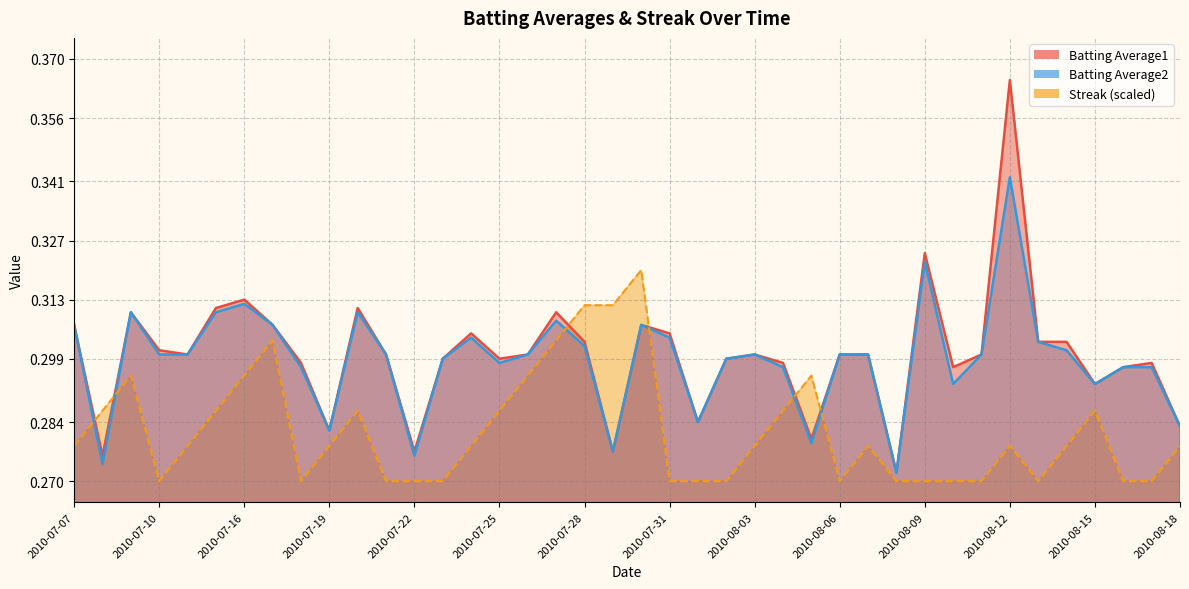

Which series has the largest range (max minus min)?

Batting Average1